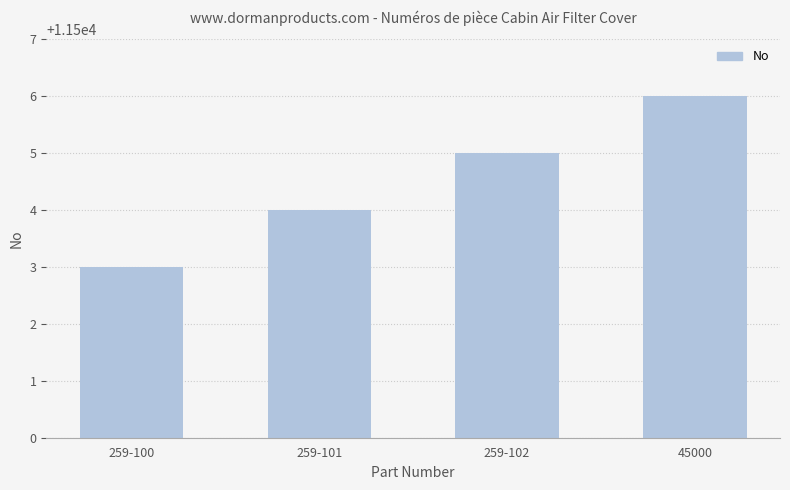

Where is the data nearest to the value 11504?

259-101